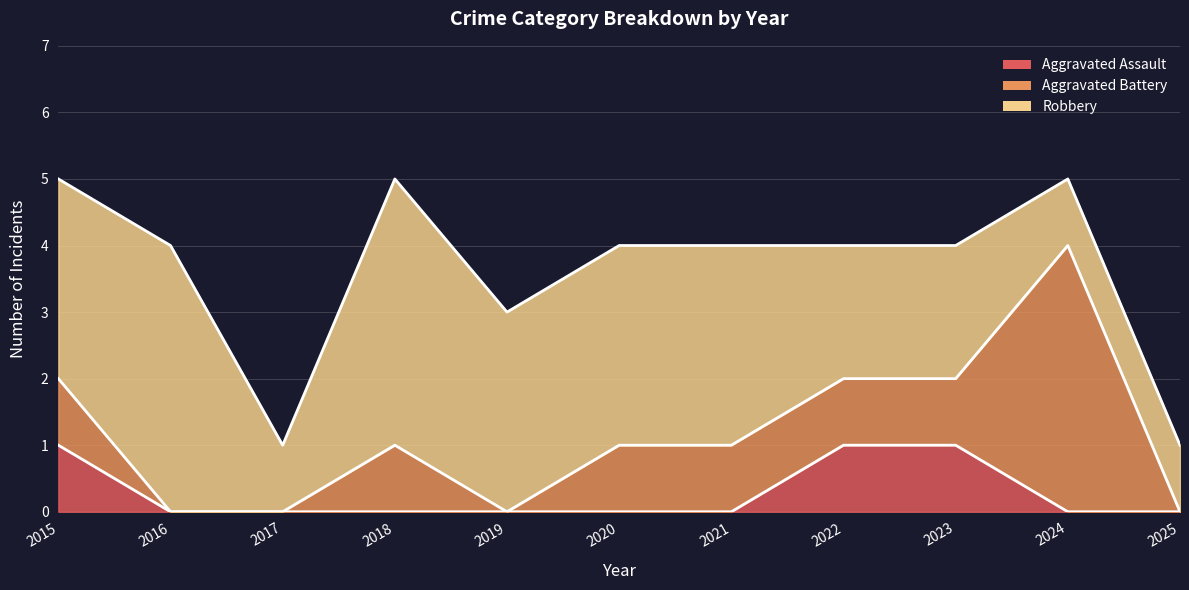

True or false: Aggravated Battery and Aggravated Assault intersect in this chart.

False